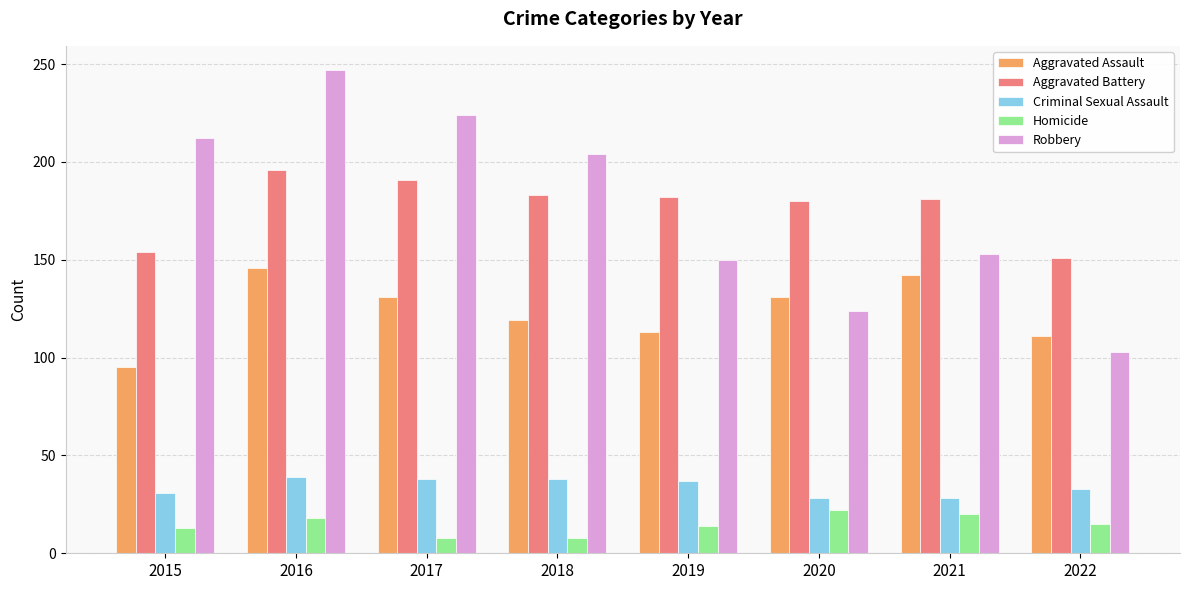

At which label is Robbery closest to 175?

2021